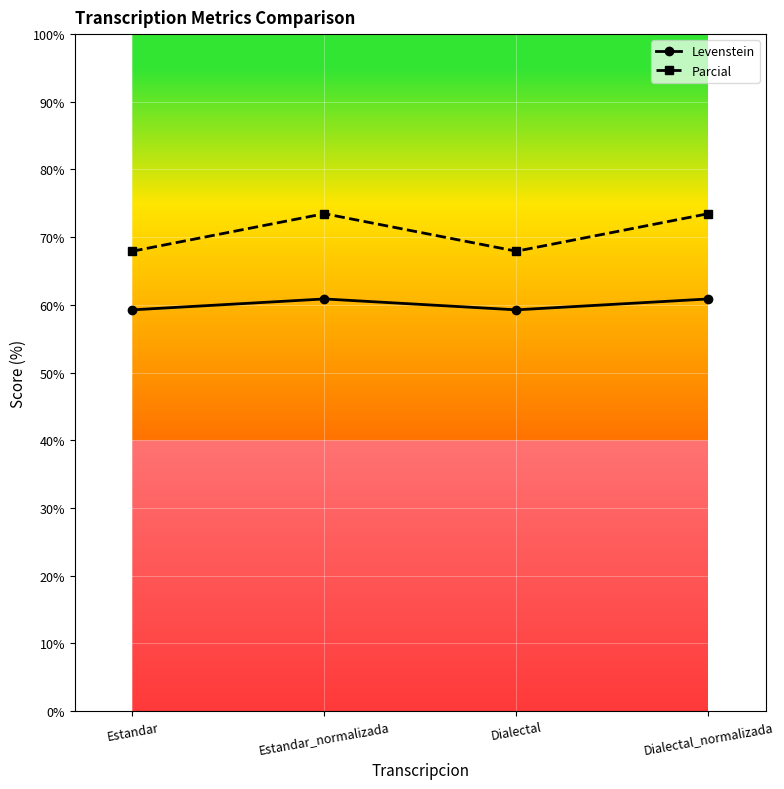

Is it true that Levenstein equals 59.3 at Estandar?

True